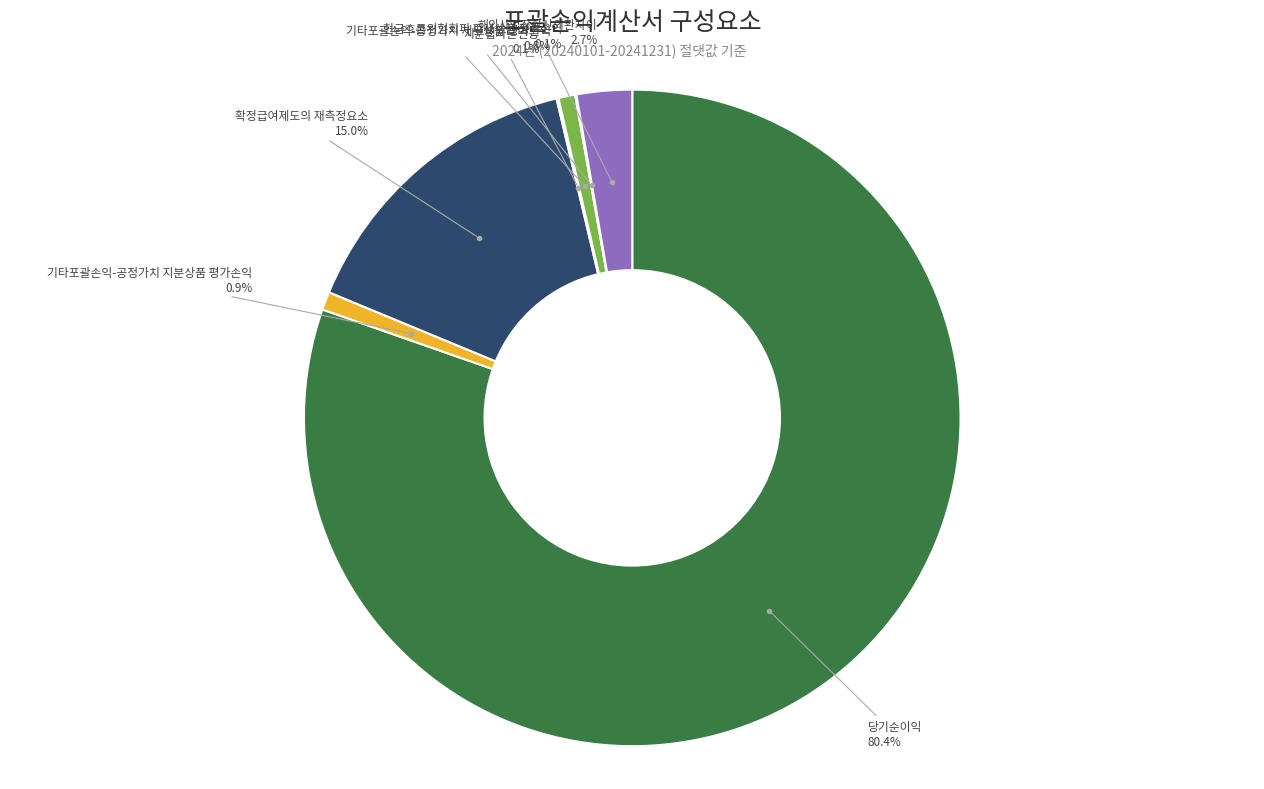

To the nearest percent, what portion does 기타포괄손익-공정가치 채무상품 평가손익 represent?

1%